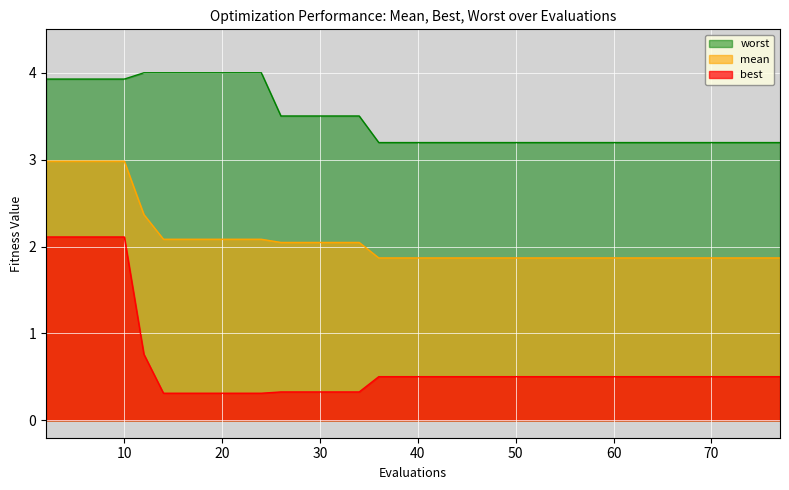

Between 75 and 65, which is larger?

75